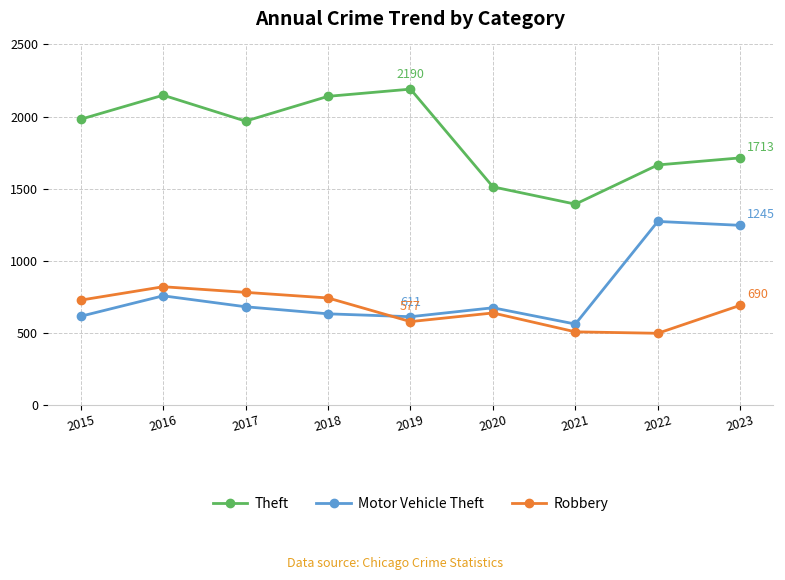

What is the value of the Motor Vehicle Theft point at the 5th from the left?

611